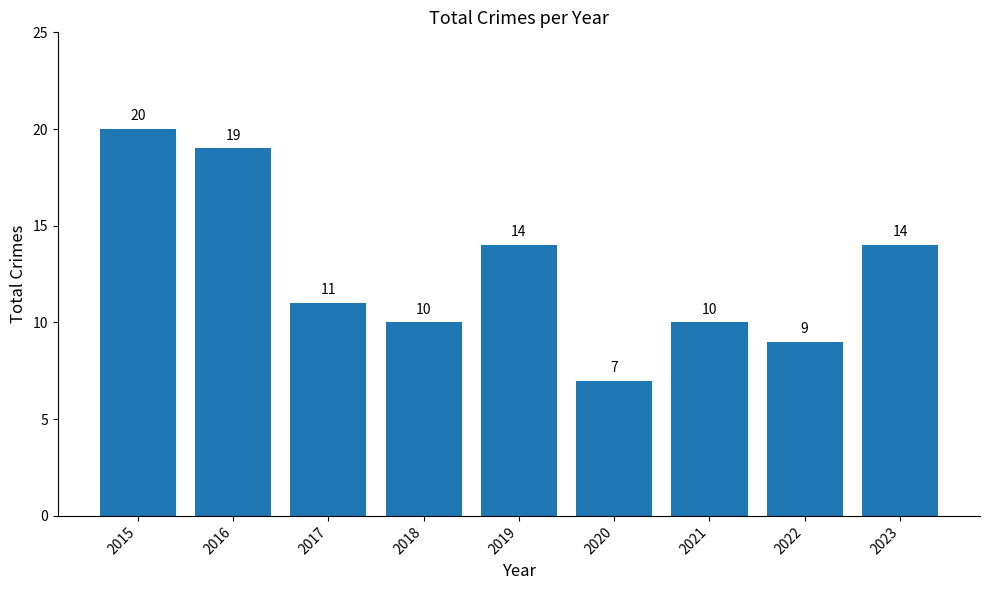

What is the sum of all values?

114